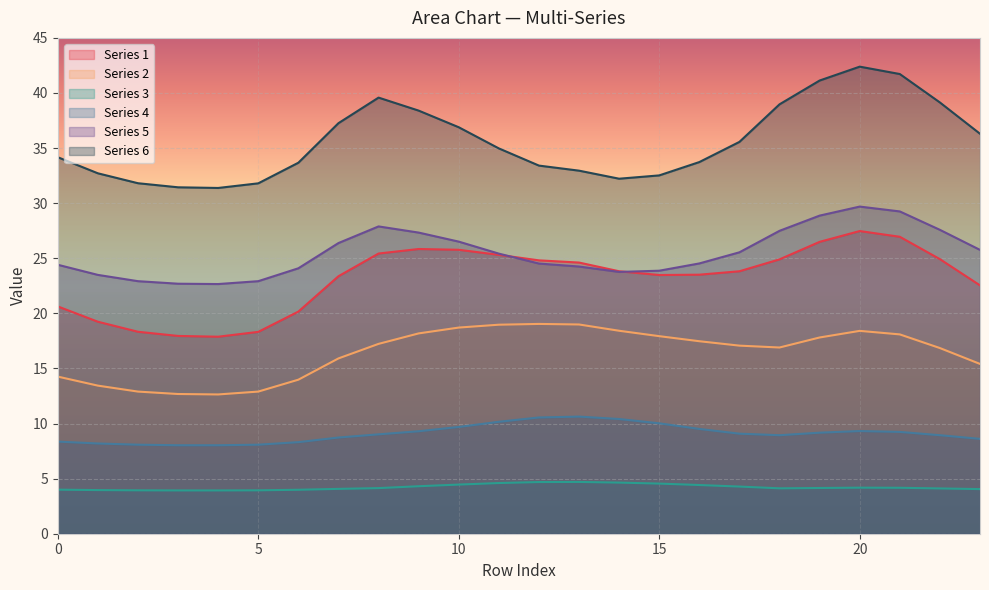

What is the highest value of the col_5 series?

29.7